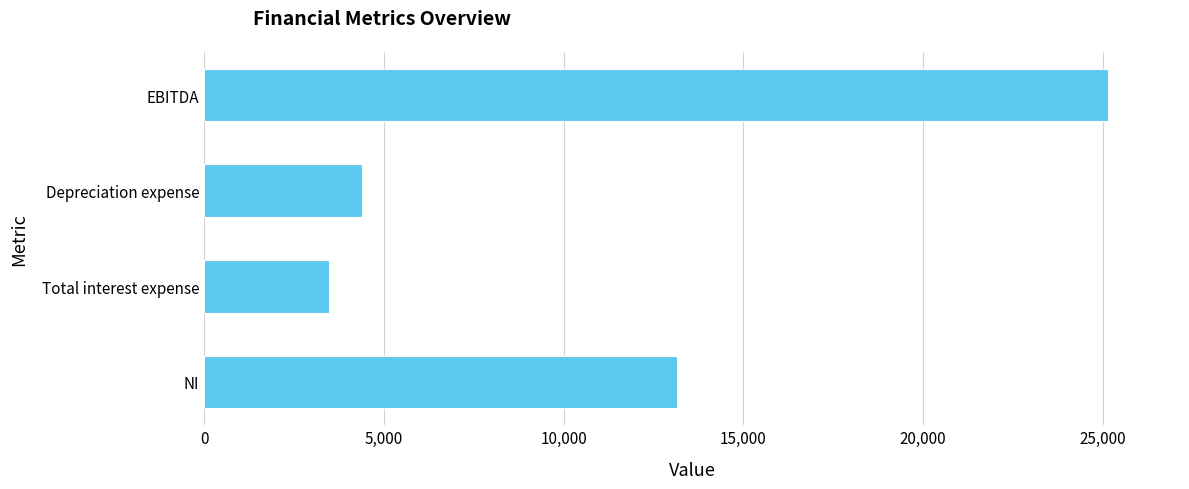

Reading bottom to top, what are all the values shown in this chart?

NI=13150.0	Total interest expense=3460.0	Depreciation expense=4380.0	EBITDA=25142.6